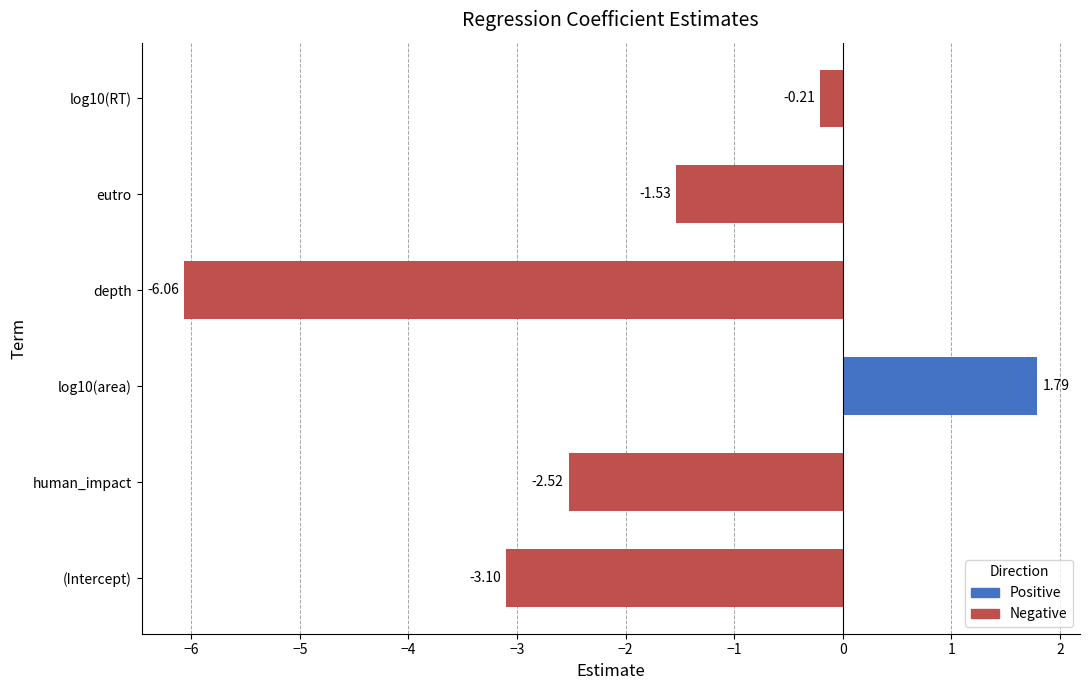

Rank the categories by value from highest to lowest.

log10(area), log10(RT), eutro, human_impact, (Intercept), depth